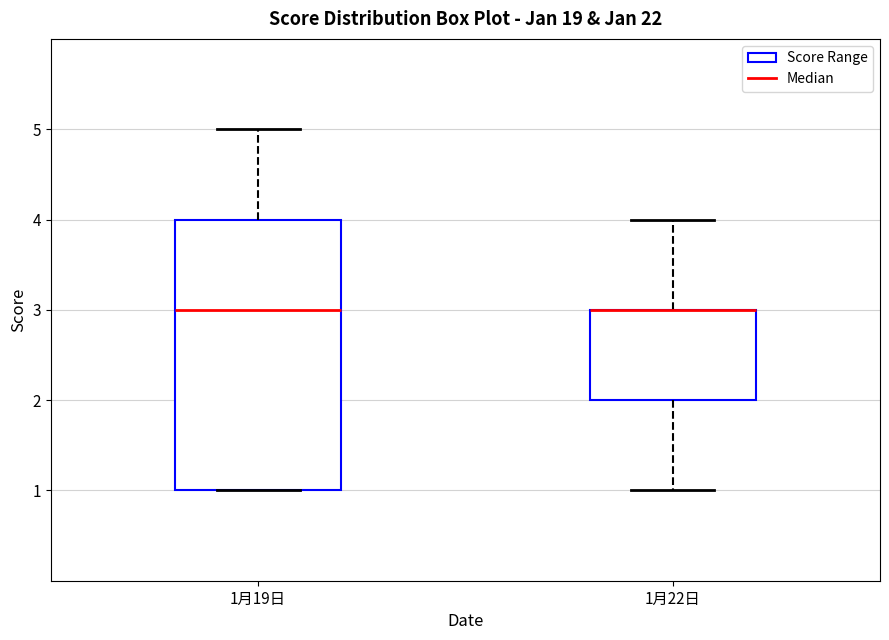

Which box is the tallest, from its lower edge to its upper edge?

1月19日